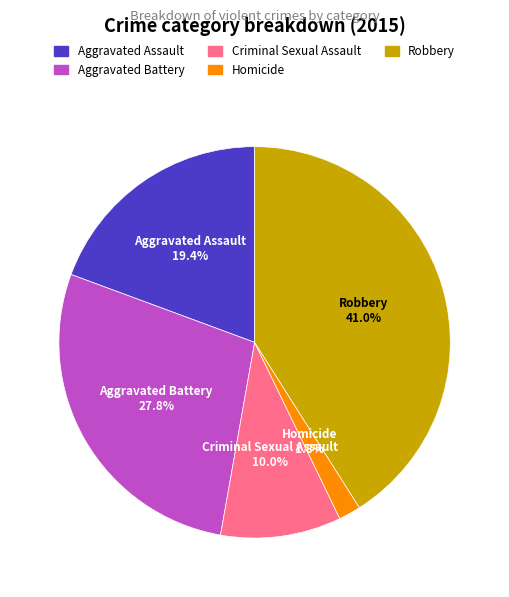

Is it true that Criminal Sexual Assault is 10% of the pie?

True